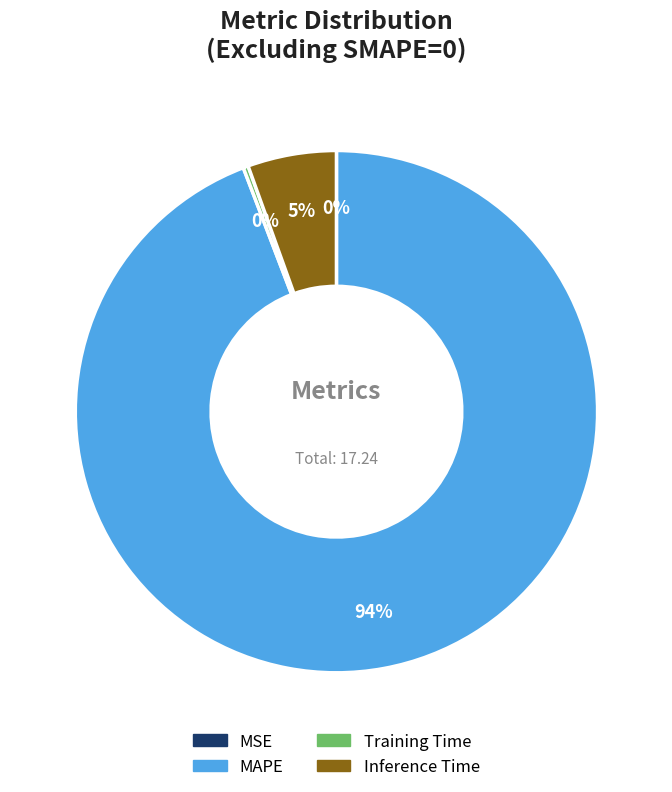

To the nearest percent, what percentage of the pie is Inference Time?

5%